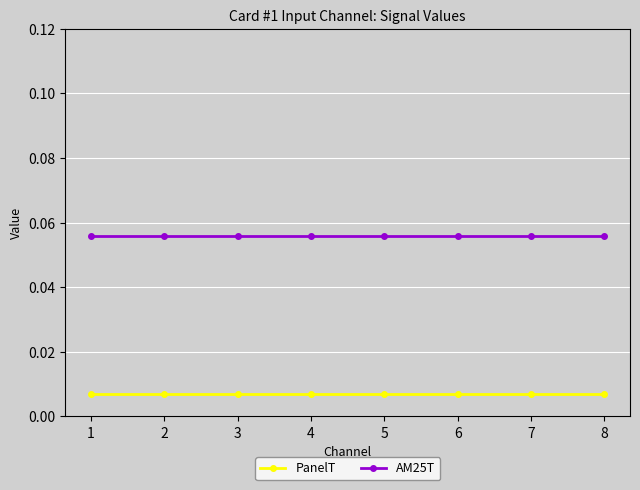

Is the value of AM25T at 3 greater than the value of PanelT at 7?

Yes